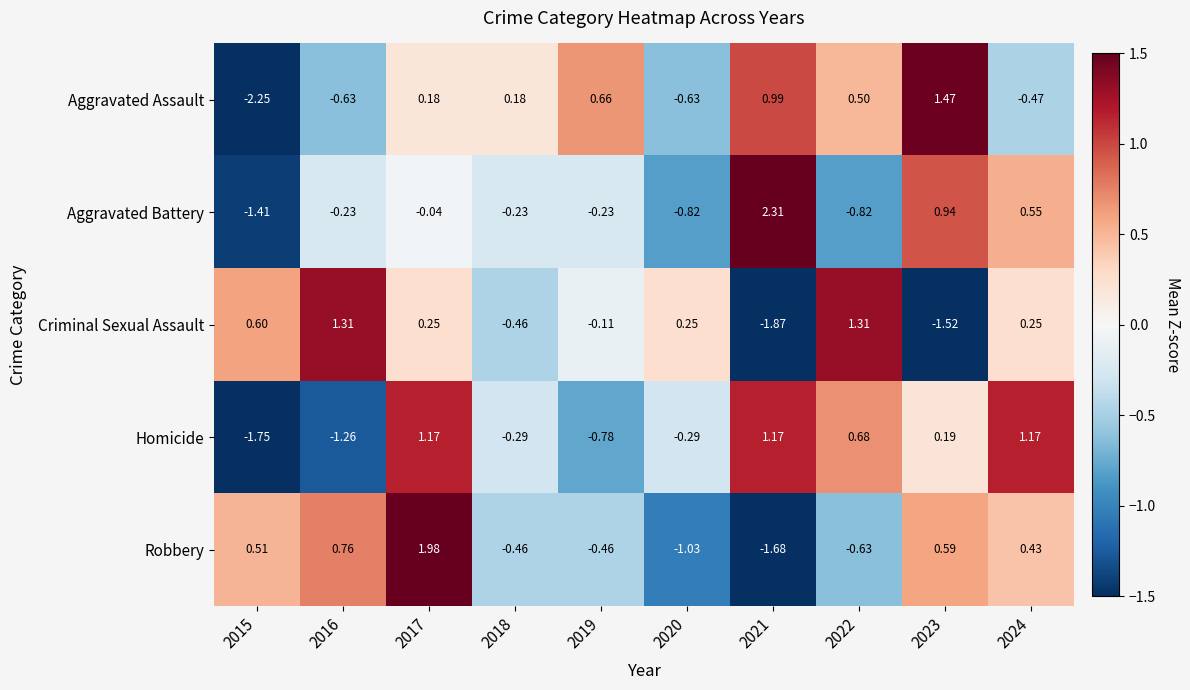

Rank the series by their maximum value, from lowest to highest.

Homicide, Criminal Sexual Assault, Aggravated Assault, Robbery, Aggravated Battery